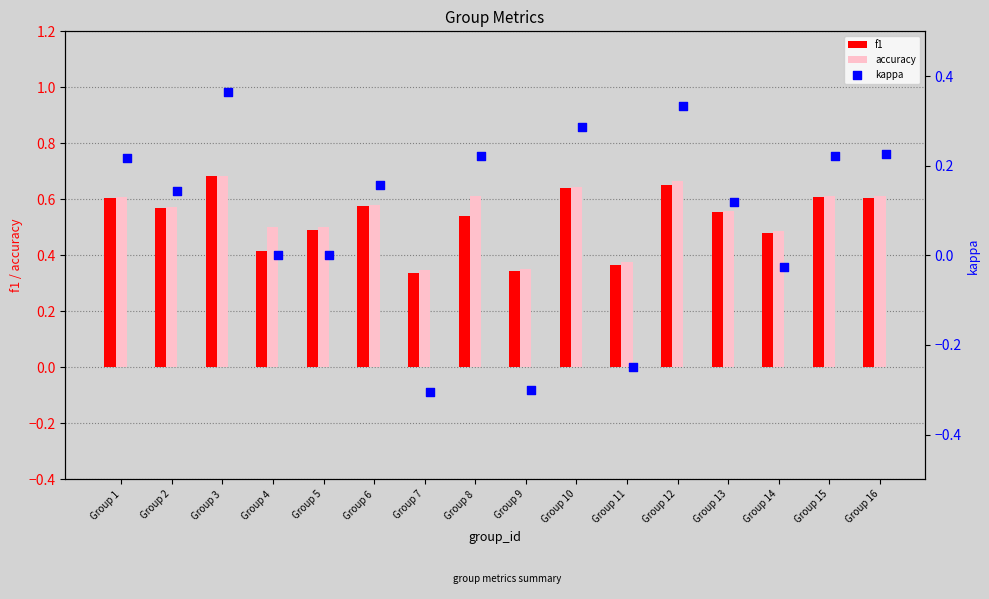

The accuracy series shows 1.1 at Group 10. True or false?

False